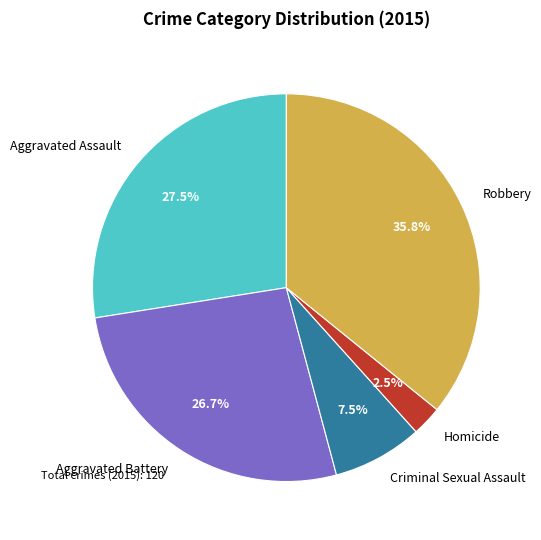

How many slices are in this pie chart?

5